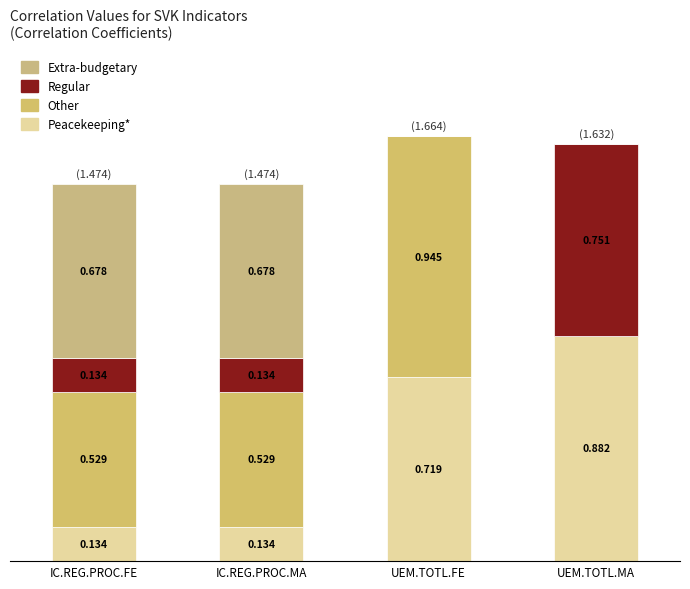

Are the bars horizontal?

No